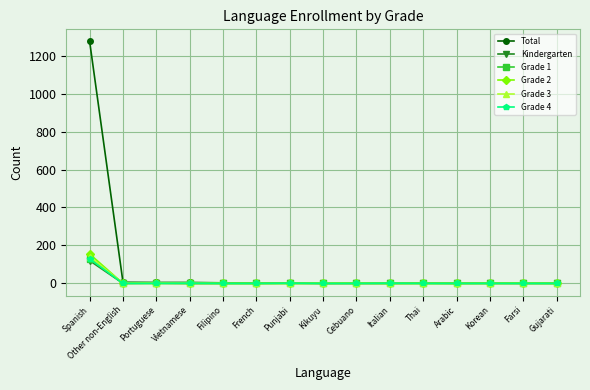

True or false: Grade 4 has more than 0 points higher than both neighbors.

True